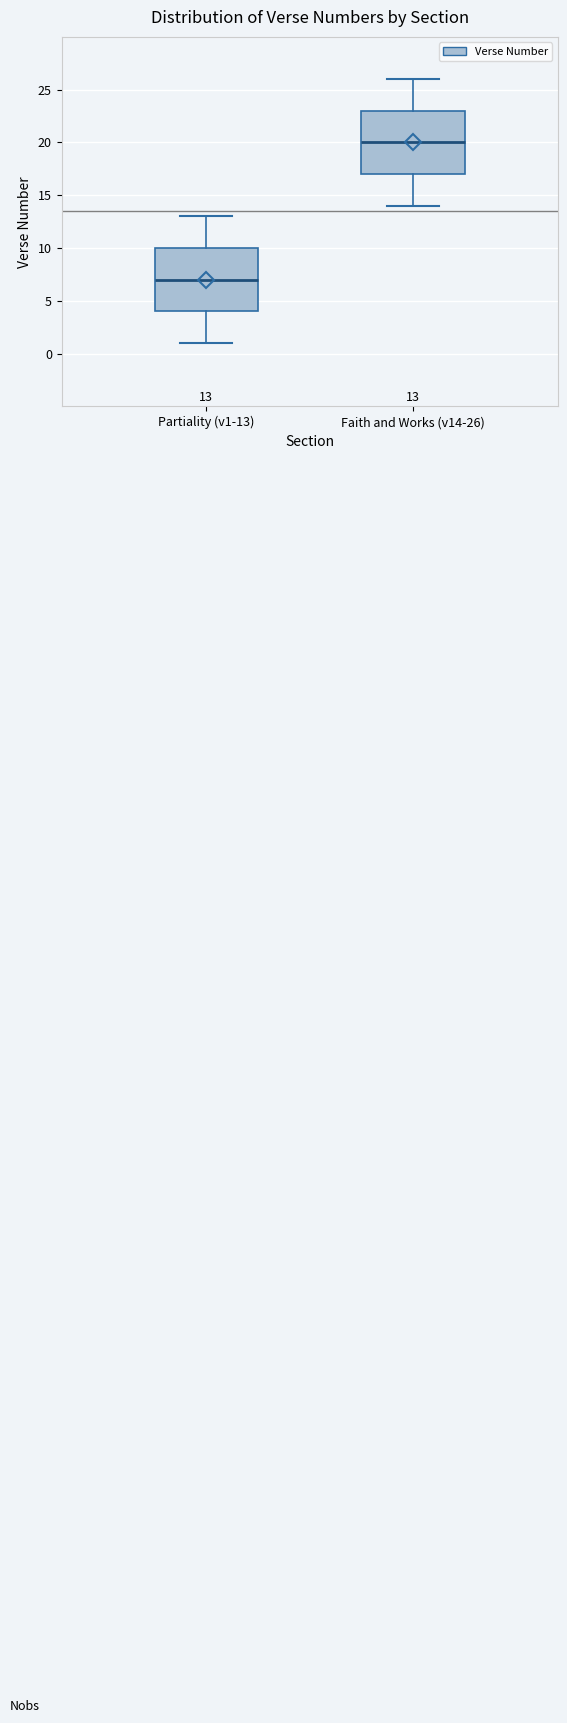

Which box has the lowest median line?

Partiality (v1-13)